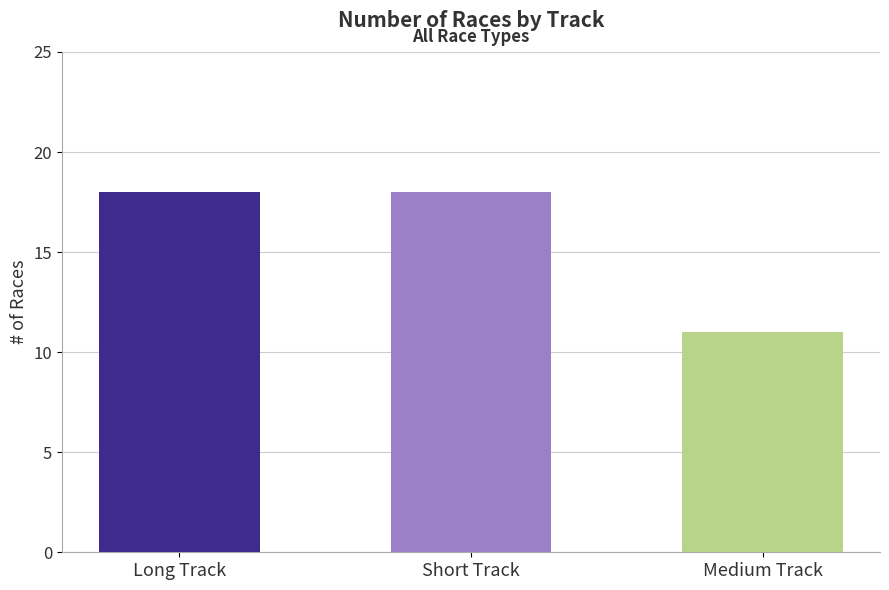

Reading left to right, extract all data points from this chart.

18	18	11